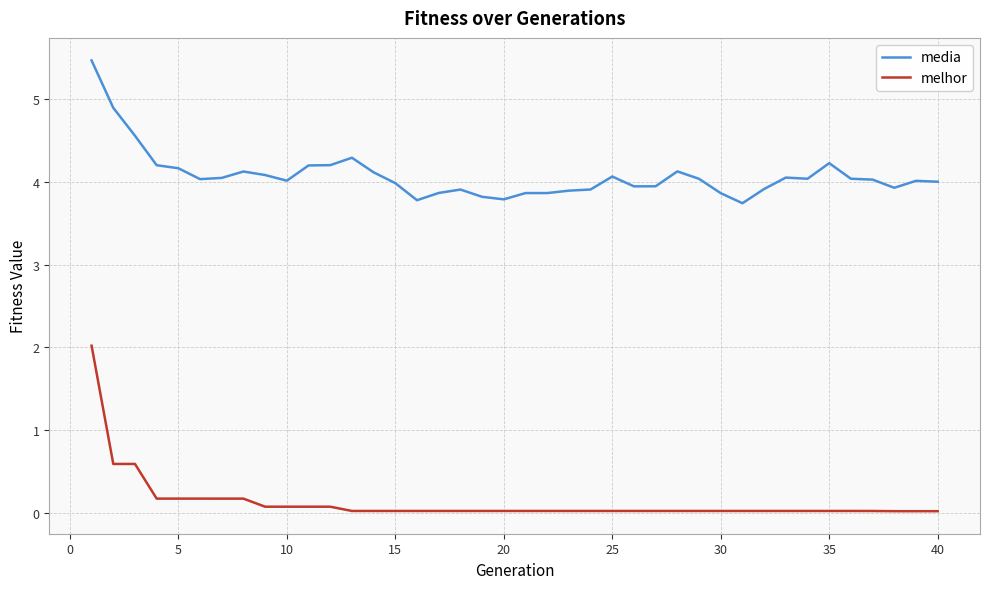

Does the chart display data point markers on the line(s)?

No